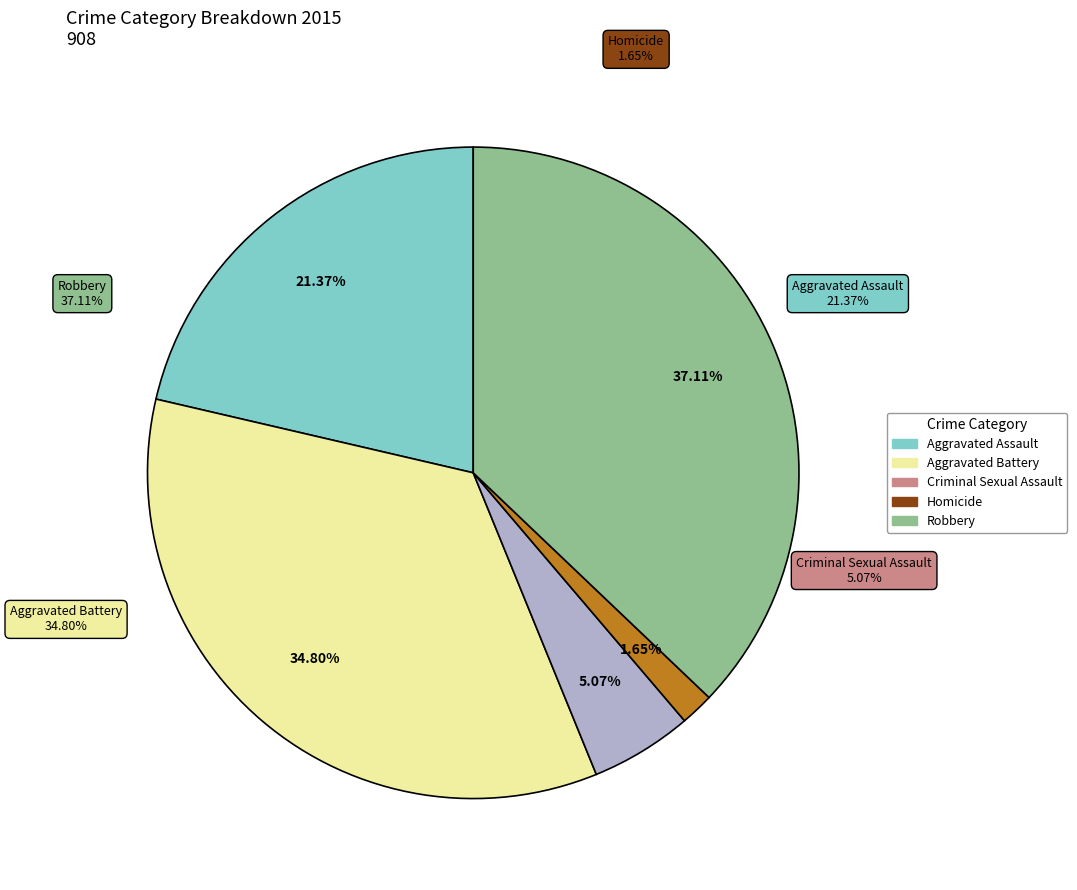

To the nearest percent, what portion does Homicide represent?

2%